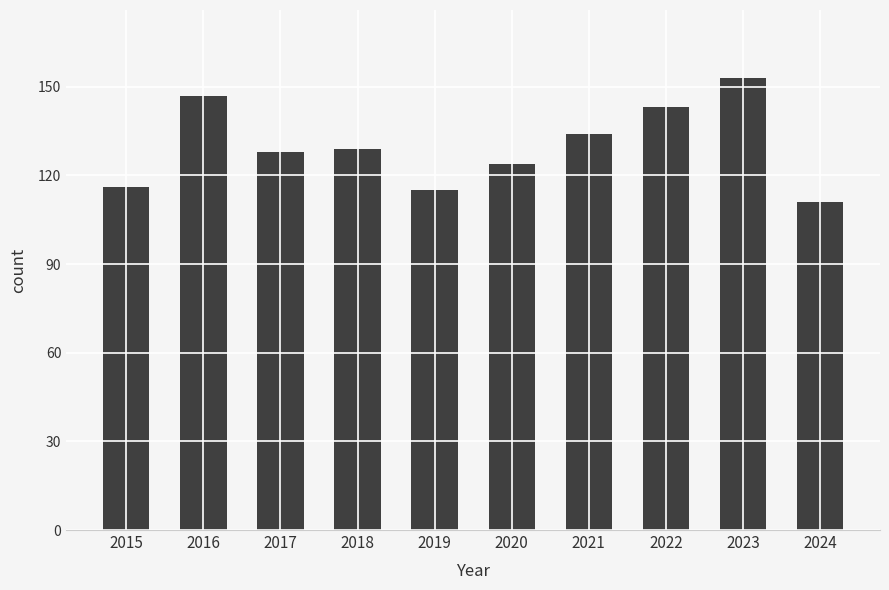

Are the bars grouped side by side (vs. stacked)?

No